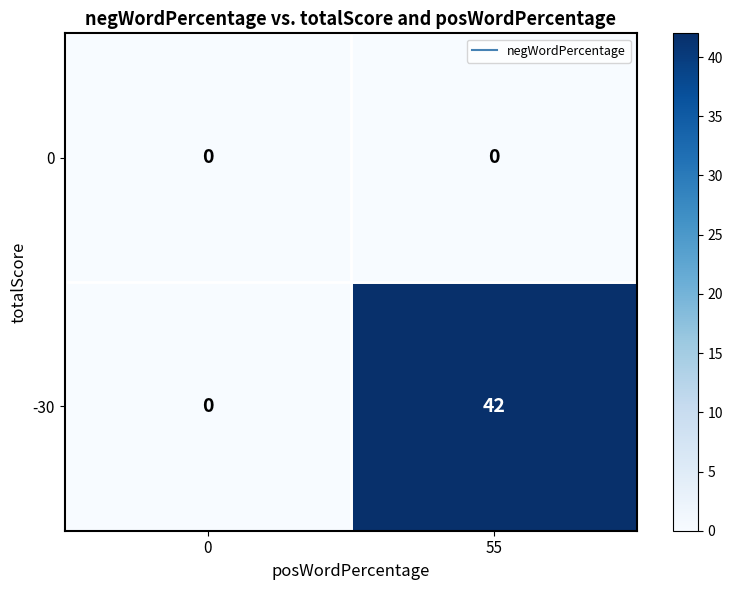

List the series in order of their overall mean, lowest first.

0, -30